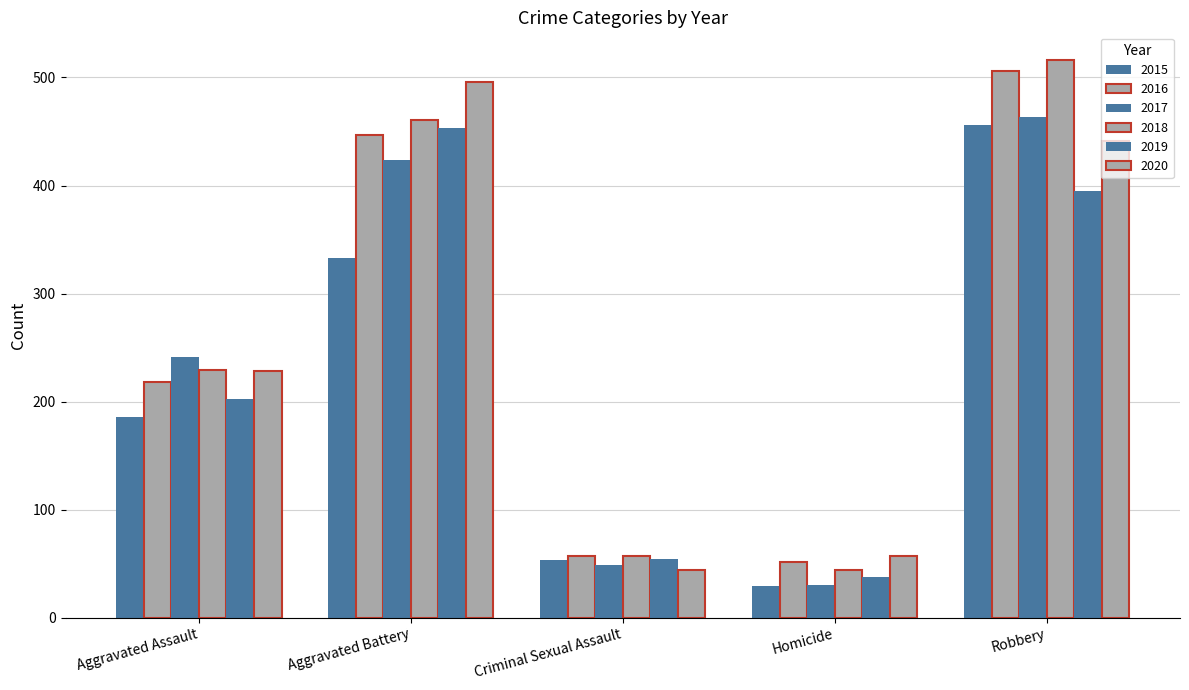

What is the difference between the maximum and minimum values in the 2018 series?

472